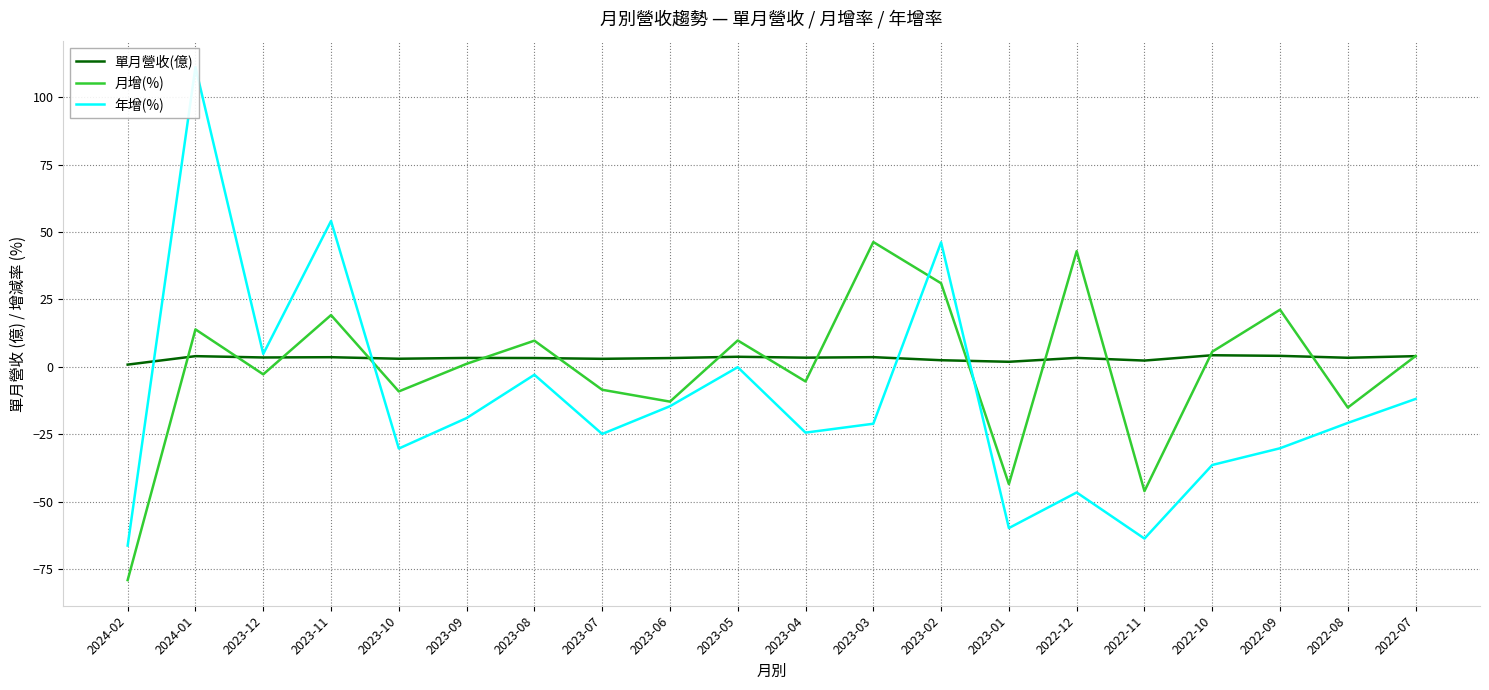

Between 2024-02 and 2023-07, which series saw the biggest shift?

月增(%)